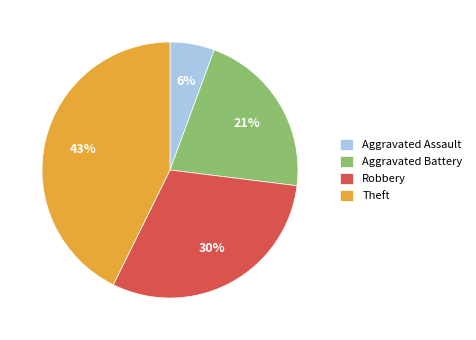

How many slices are in this pie chart?

4